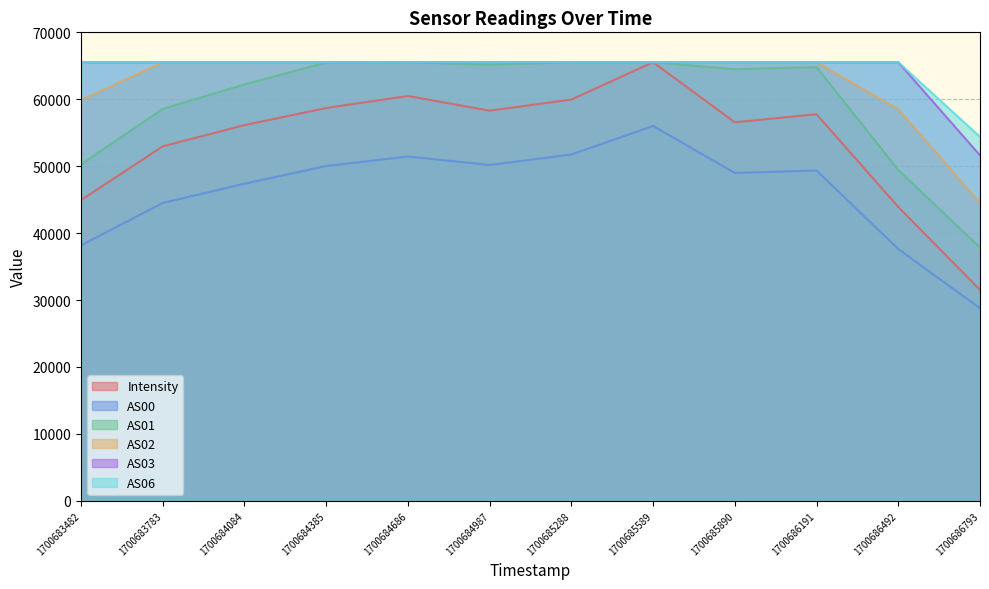

At which category is the sum across all series the highest?

1700685589